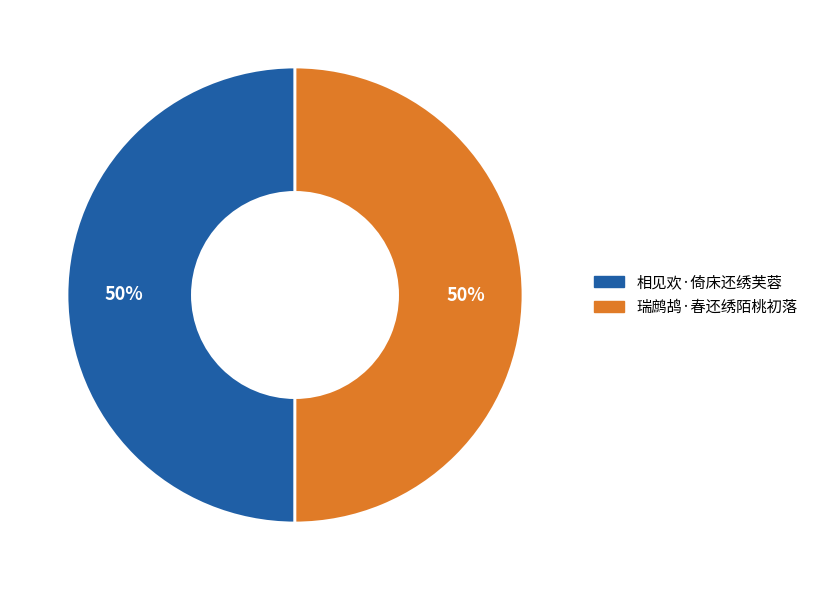

What is the ratio of the value at 瑞鹧鸪·春还绣陌桃初落 to the value at 相见欢·倚床还绣芙蓉?

1.0